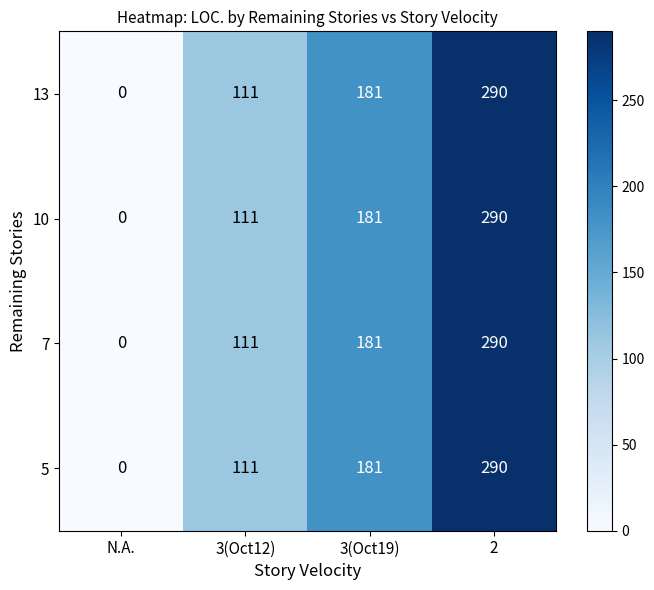

Rank the categories by 5 value from highest to lowest.

2, 3(Oct19), 3(Oct12), N.A.